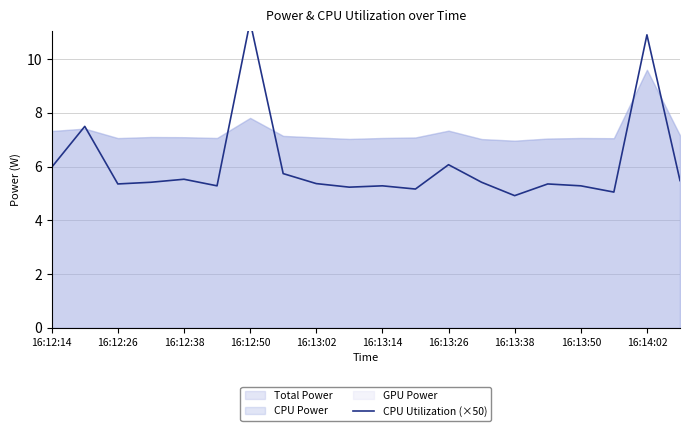

How many interior local valleys (lower than both neighbors) does the data have?

6